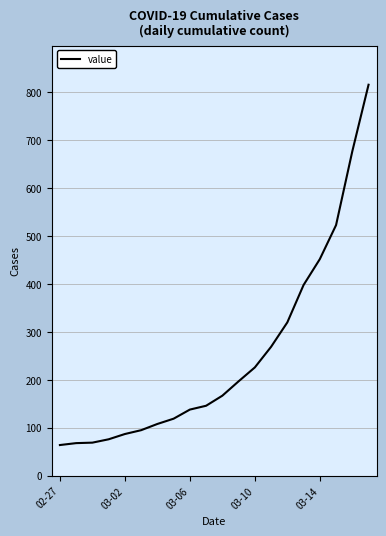

What is the difference between the maximum and minimum values?

752